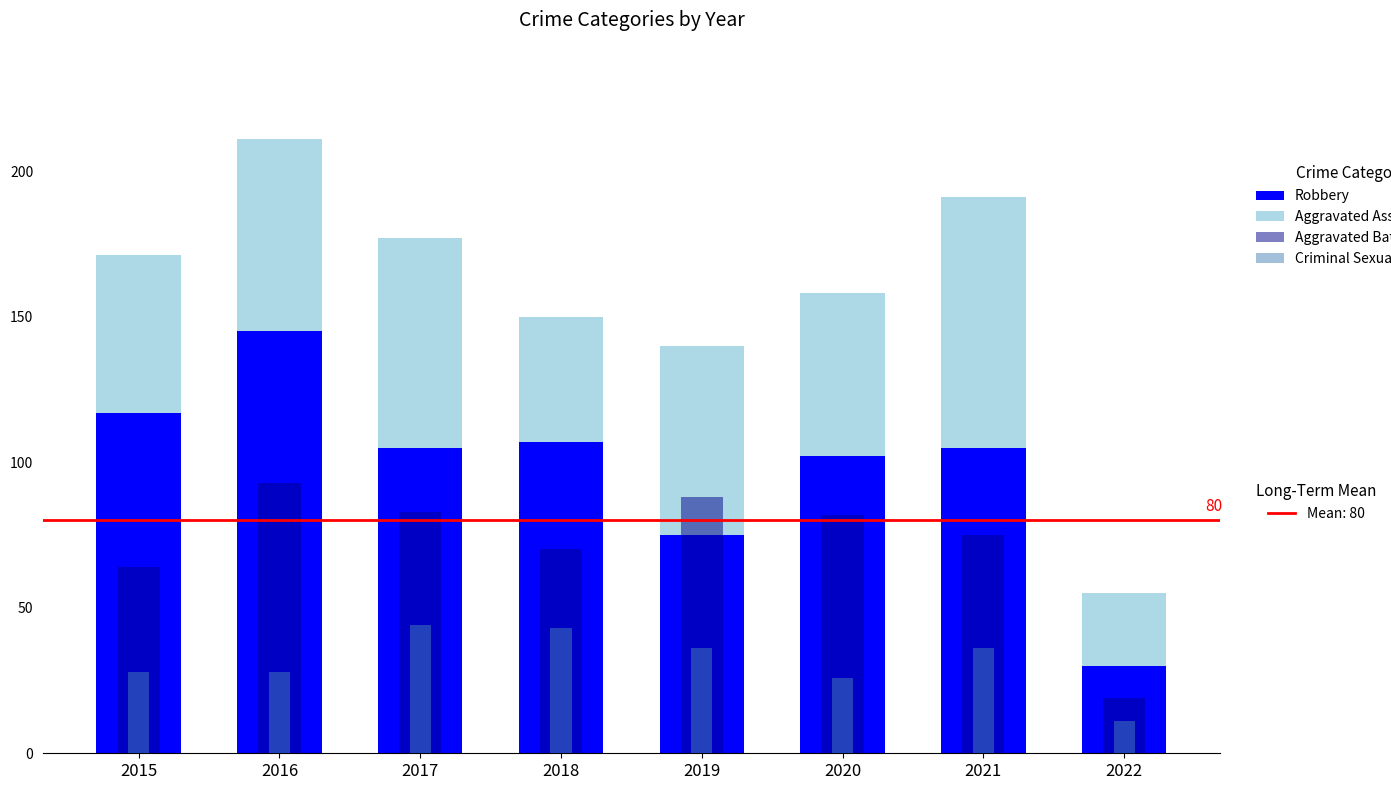

What is the difference between the highest and lowest values at 2021?

69